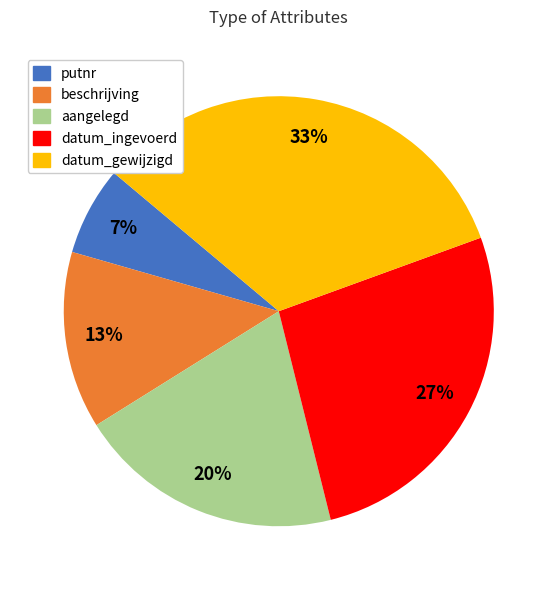

Is there a majority slice in this chart?

No